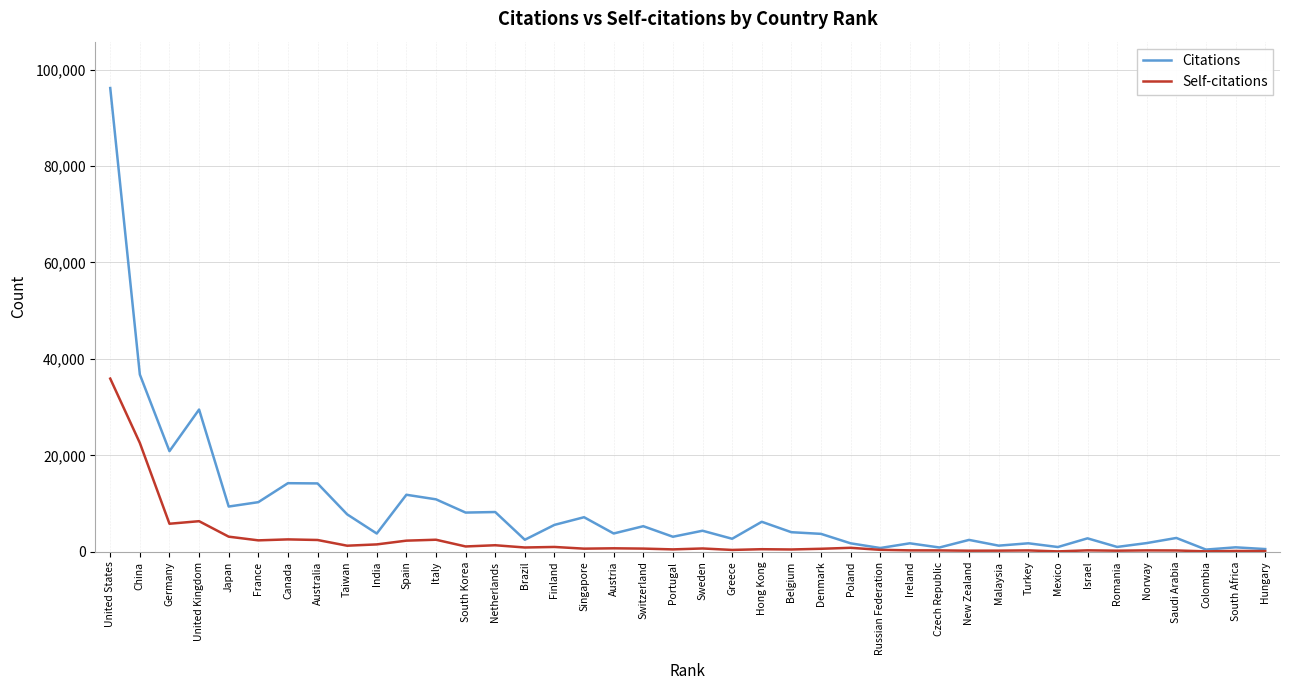

What is the difference between the maximum and minimum values in the Citations series?

95704